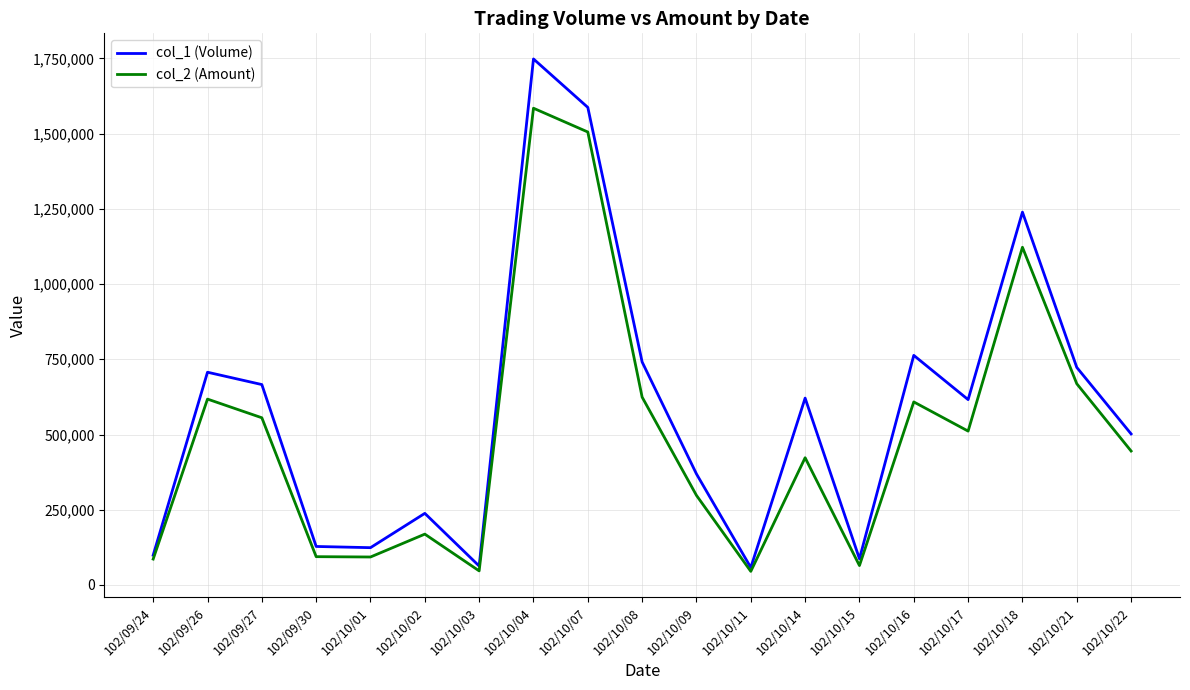

Which category has the highest value across all series?

102/10/04